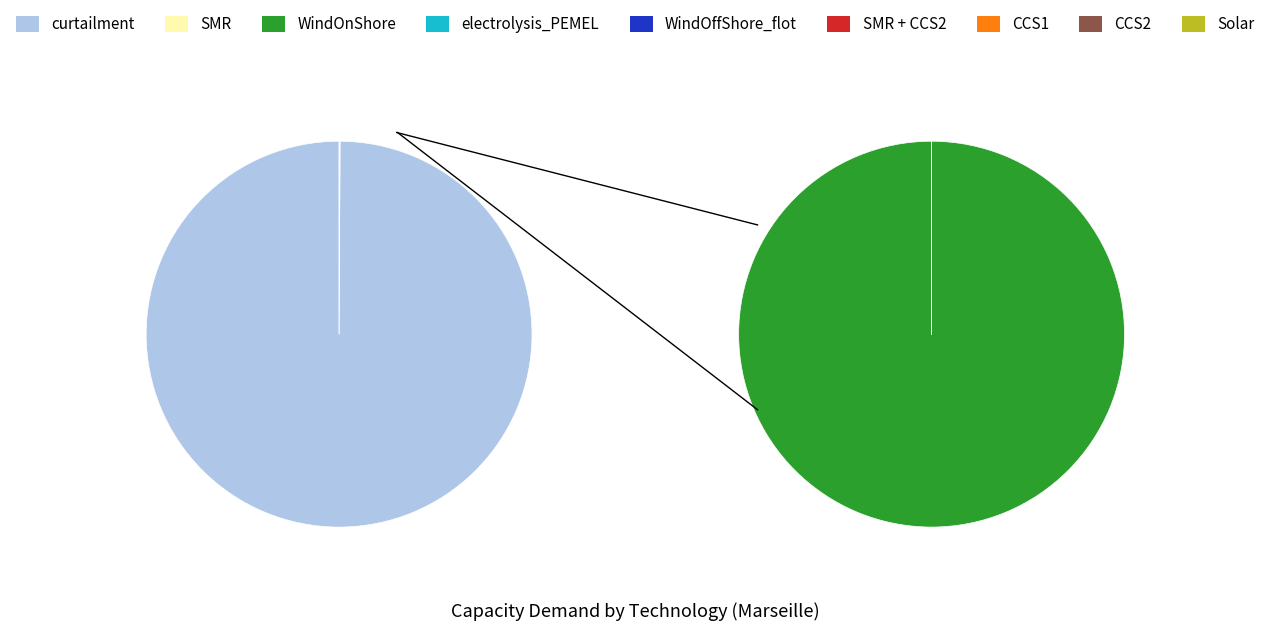

What is the smallest slice in the pie chart?

WindOnShore